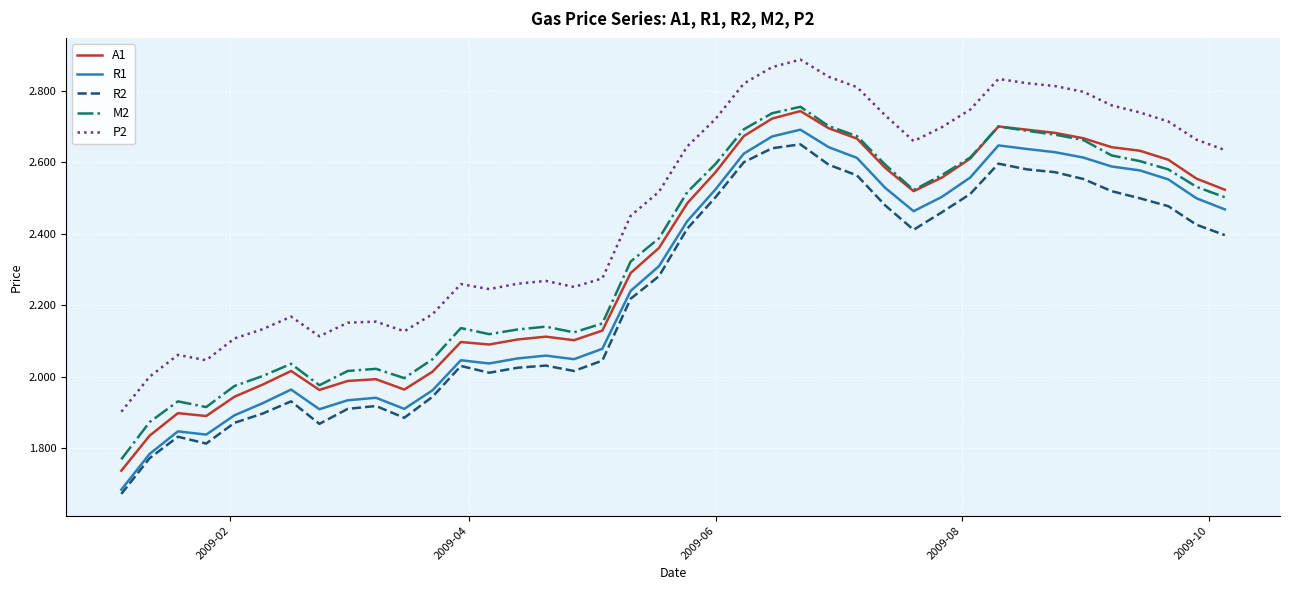

Which series has the largest total across all categories?

P2